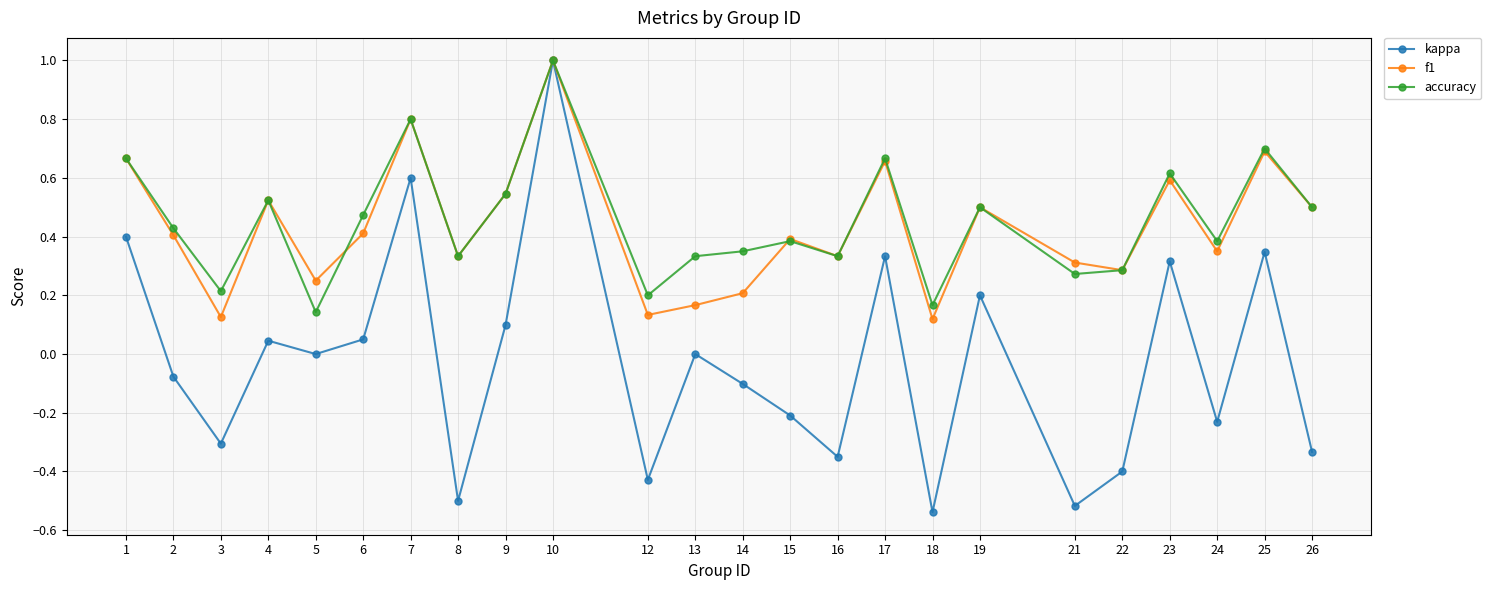

How many categories are shown in the chart?

24